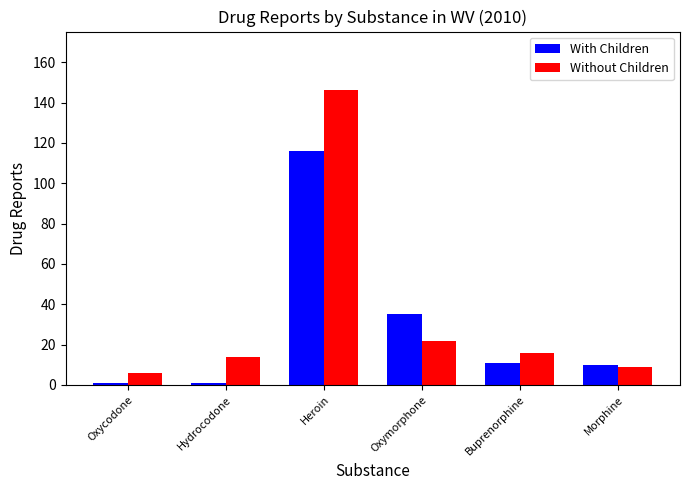

How many data points in With Children are less than 11?

3